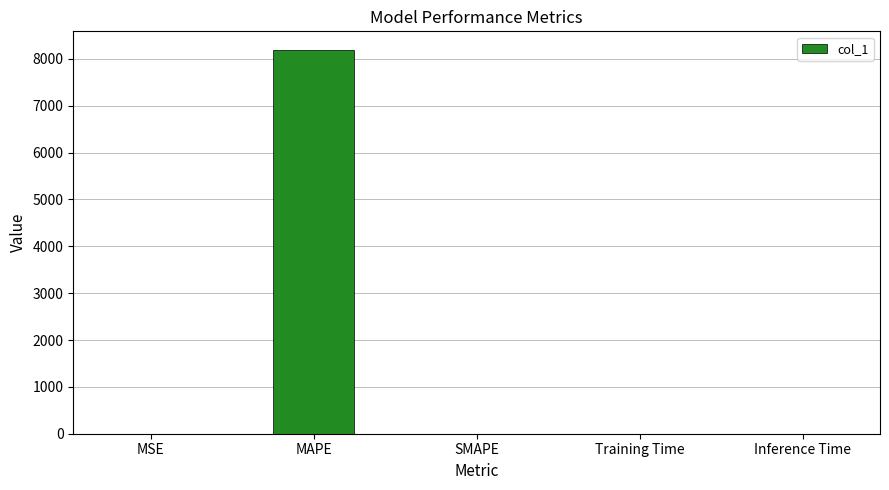

What is the sum of all values?

8180.9